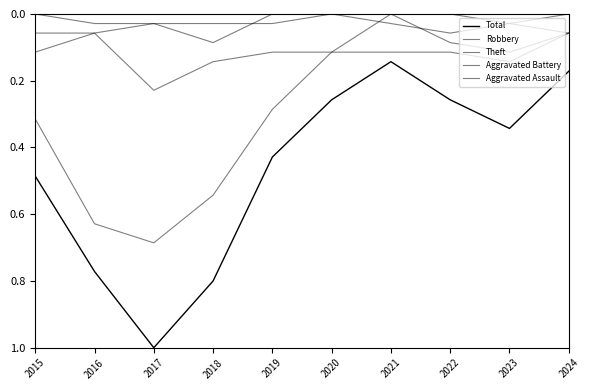

What is the spread (max minus min) of values at 2021?

0.1